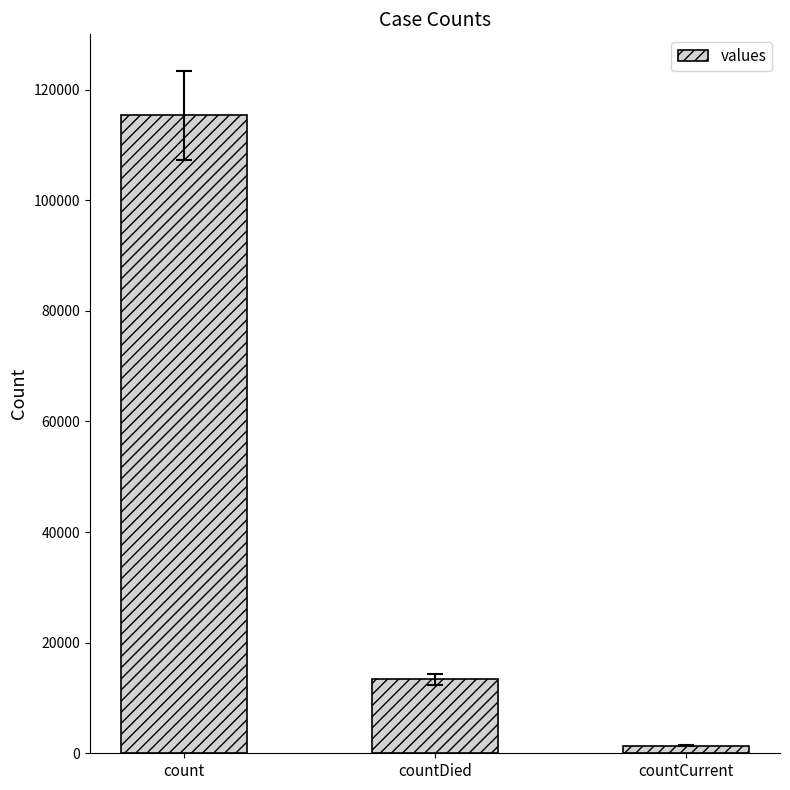

What is the value of the 1st bar from the left?

115379